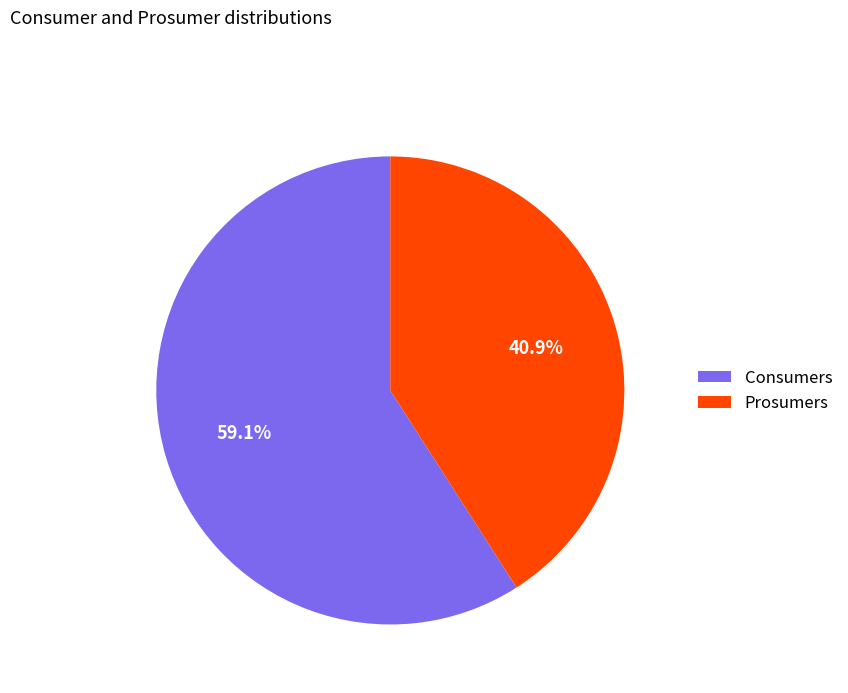

To the nearest percent, what is the combined percentage of Consumers and Prosumers?

100%